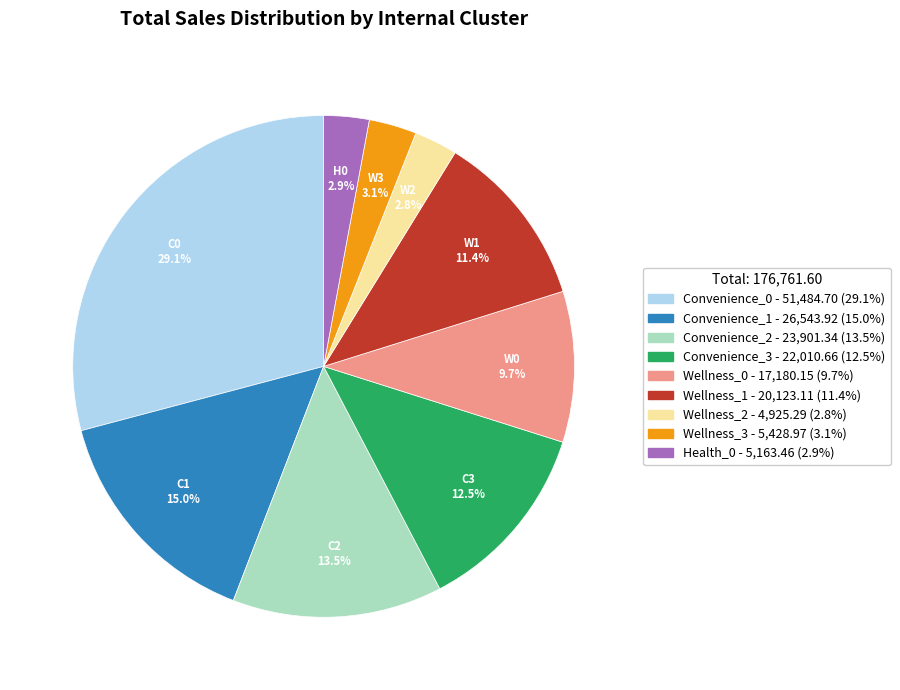

Approximately how many times larger is the value at Convenience_0 compared to Wellness_1?

2.6